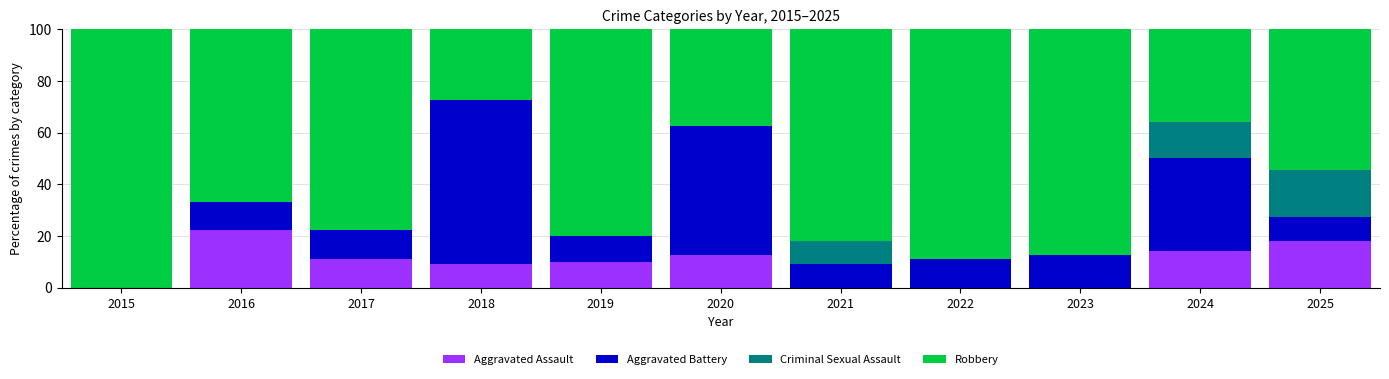

What is the sum of the Aggravated Assault values at 2018 and 2015?

9.1